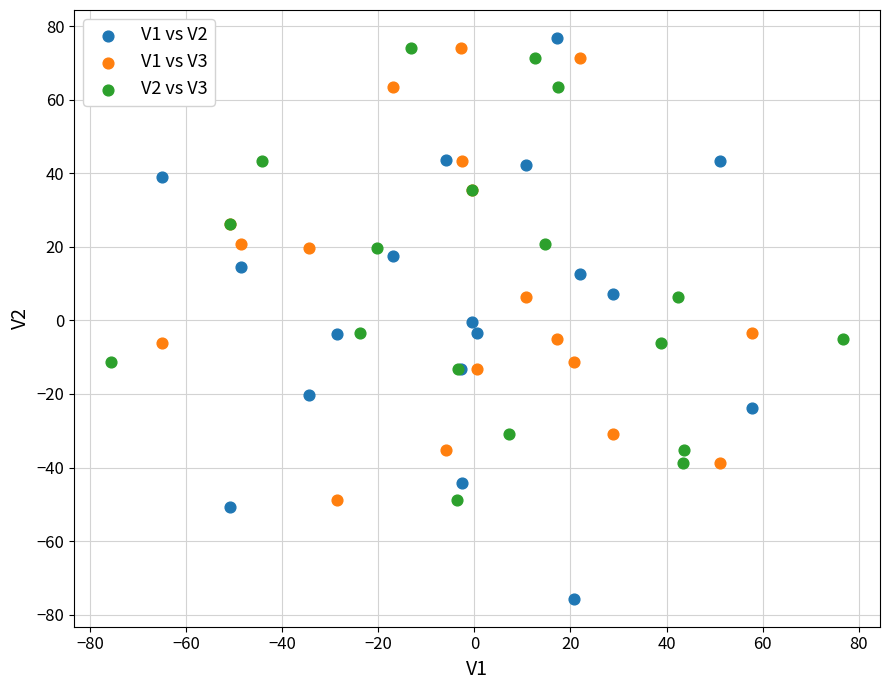

Which series contains the lowest Y value?

V1 vs V2